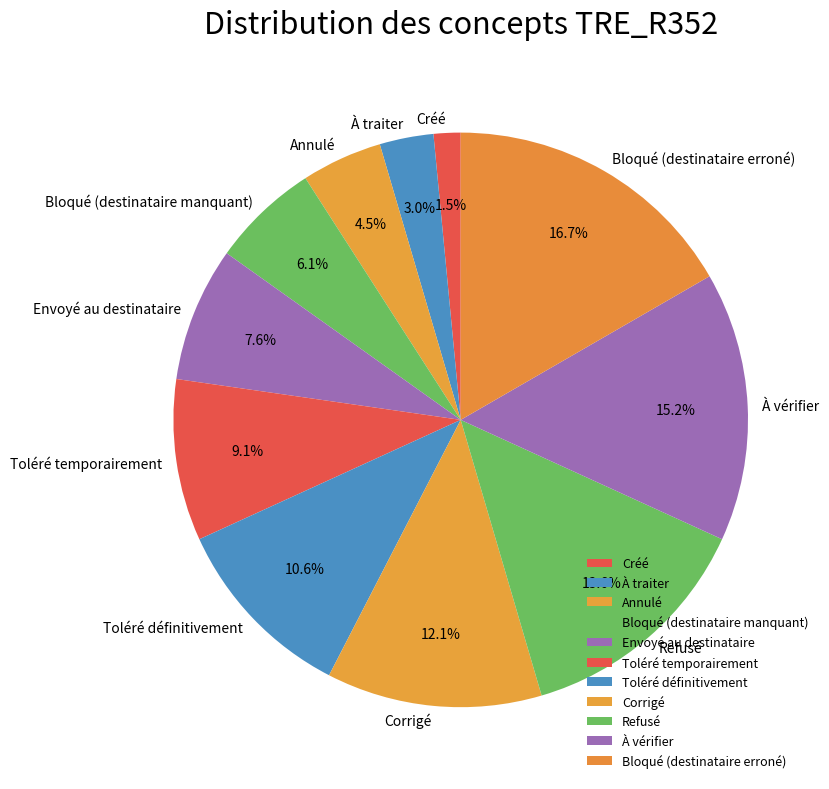

Is Envoyé au destinataire the majority of the pie?

No